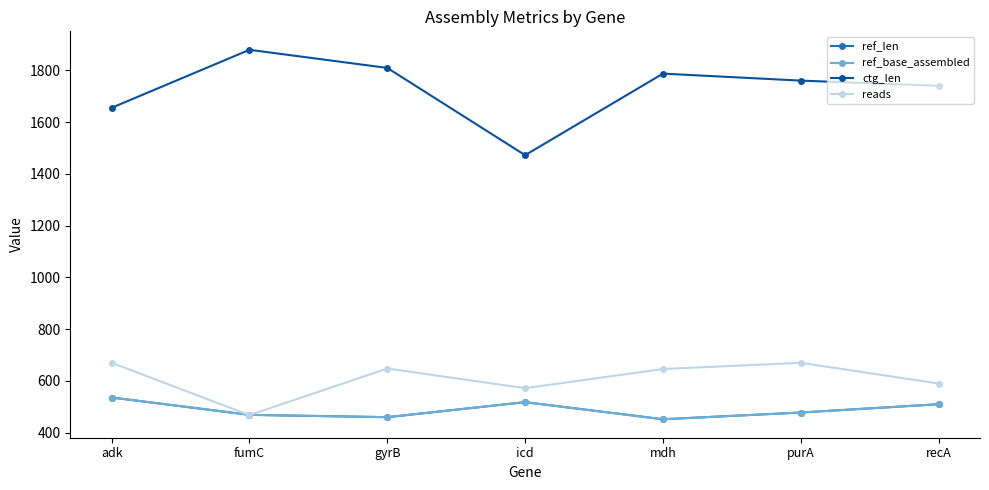

Between adk and fumC, which is larger?

adk